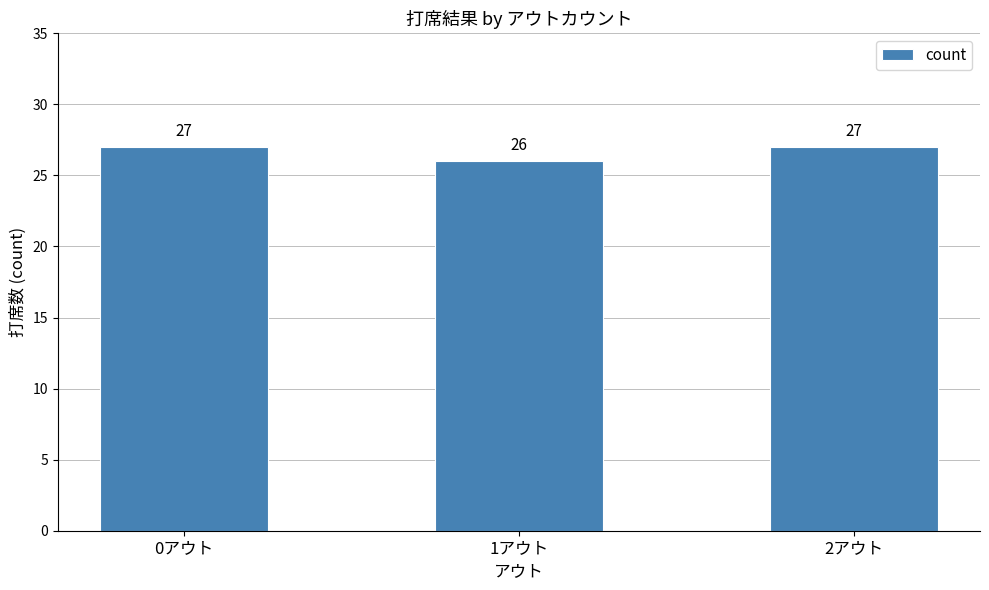

Are the bars grouped side by side (vs. stacked)?

No